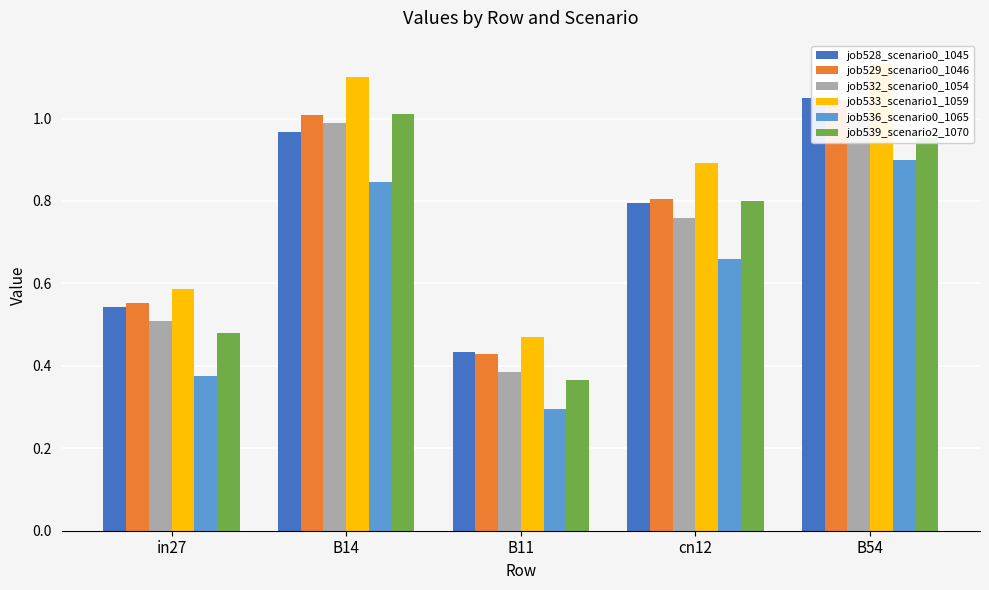

What is the difference between the second highest and second lowest values in the job536_scenario0_1065 series?

0.5